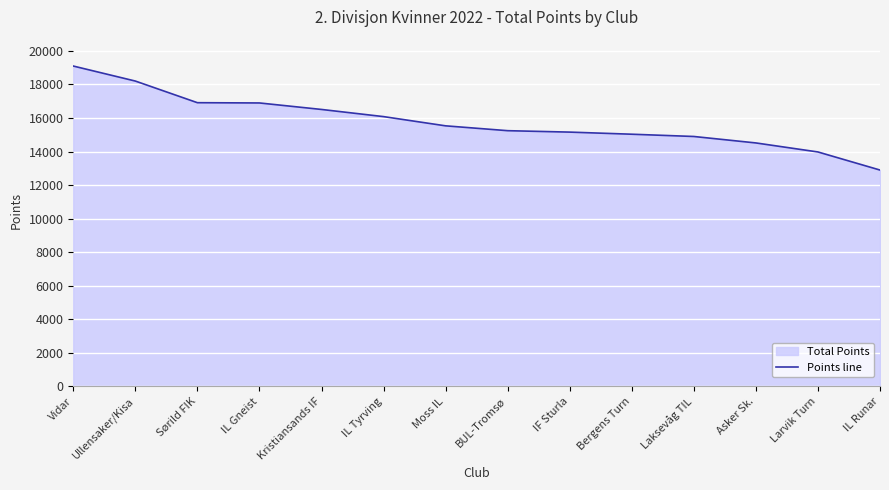

Which label corresponds to the largest value in the chart?

Vidar